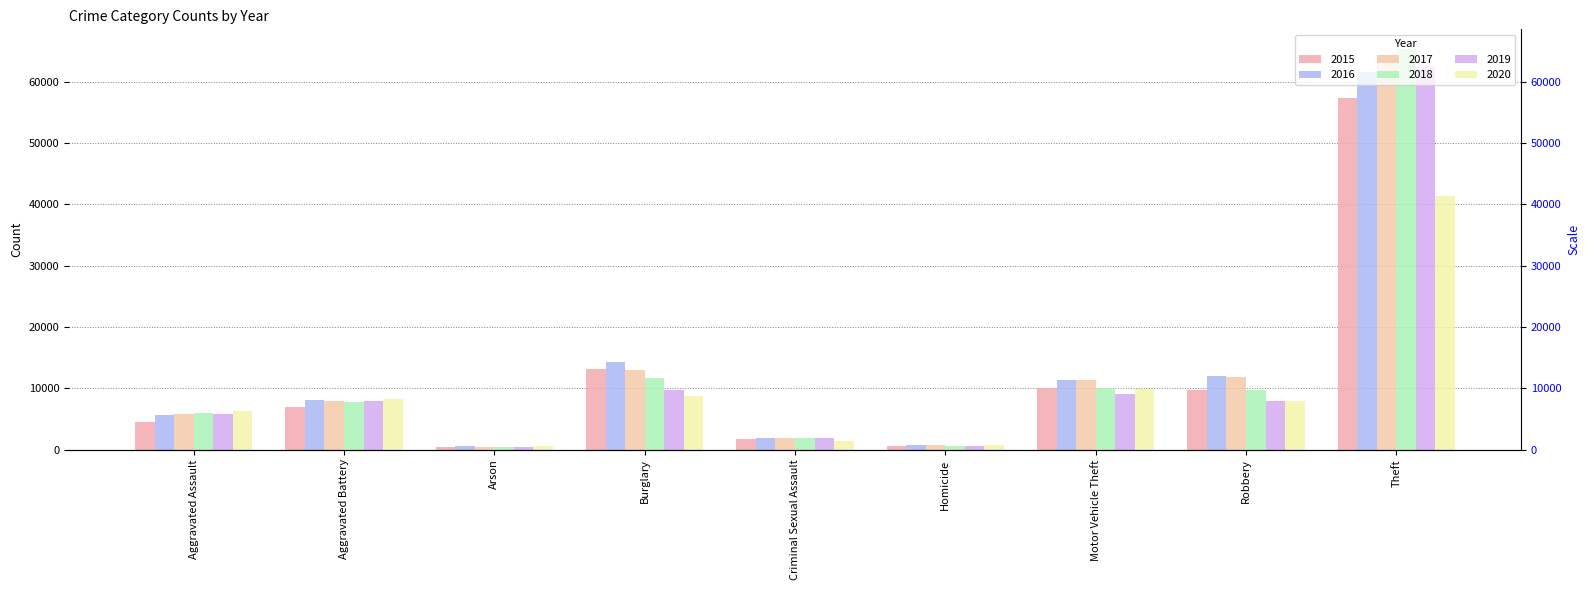

Reading left to right, list all the values displayed in this chart.

2015: 4480	7018	448	13184	1648	496	10068	9638	57348
2016: 5712	8085	515	14289	1805	786	11286	11960	61617
2017: 5793	7845	444	13001	1924	672	11380	11880	64379
2018: 6001	7735	373	11746	1962	589	9983	9679	65281
2019: 5840	7857	376	9638	1854	498	8978	7994	62473
2020: 6263	8317	589	8753	1426	785	9953	7854	41279